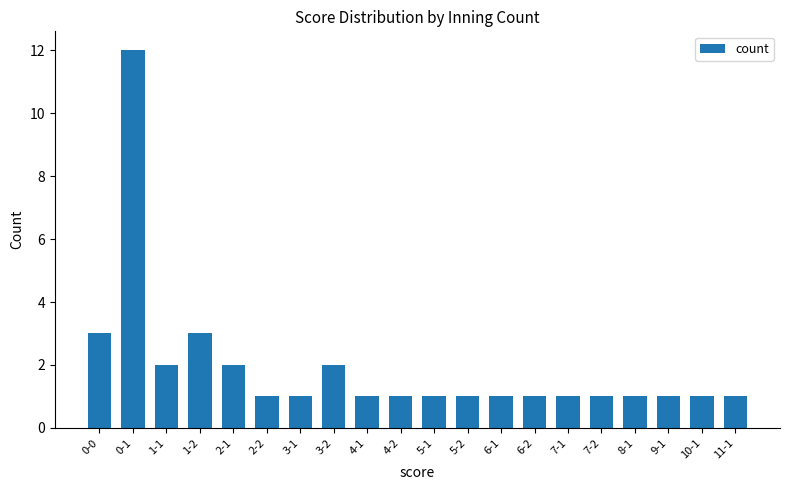

What is the label of the 18th bar from the right?

1-1